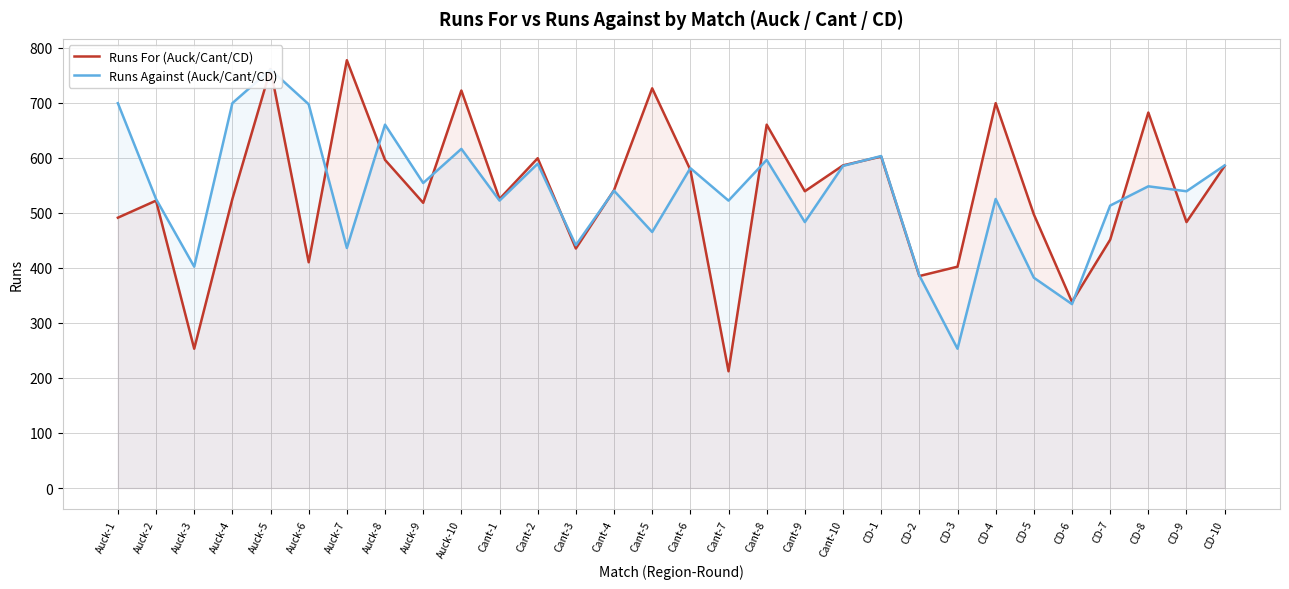

What position from the left is Cant-3?

13